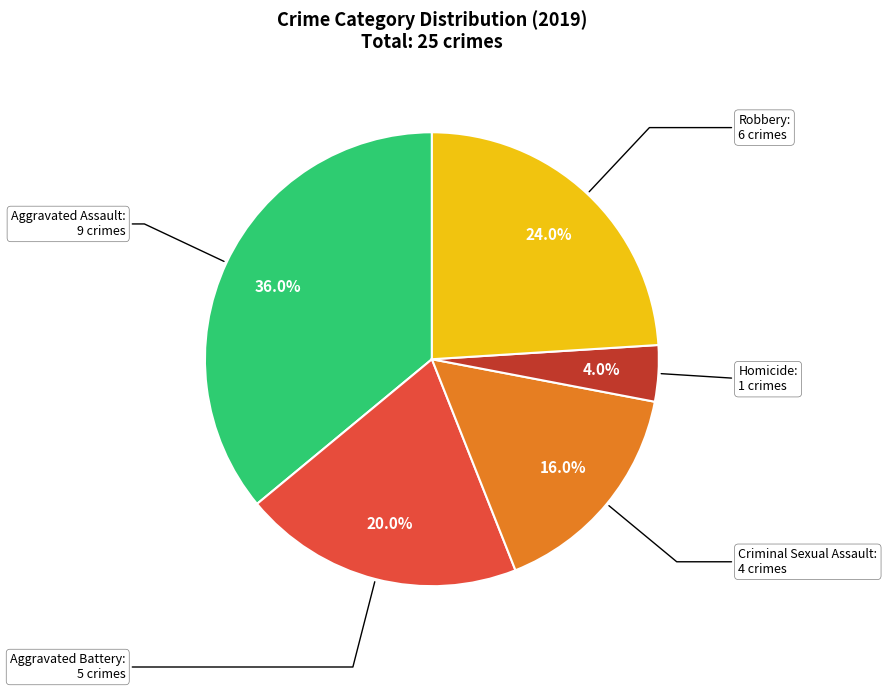

Approximately how many times larger is the value at Robbery compared to Aggravated Battery?

1.2